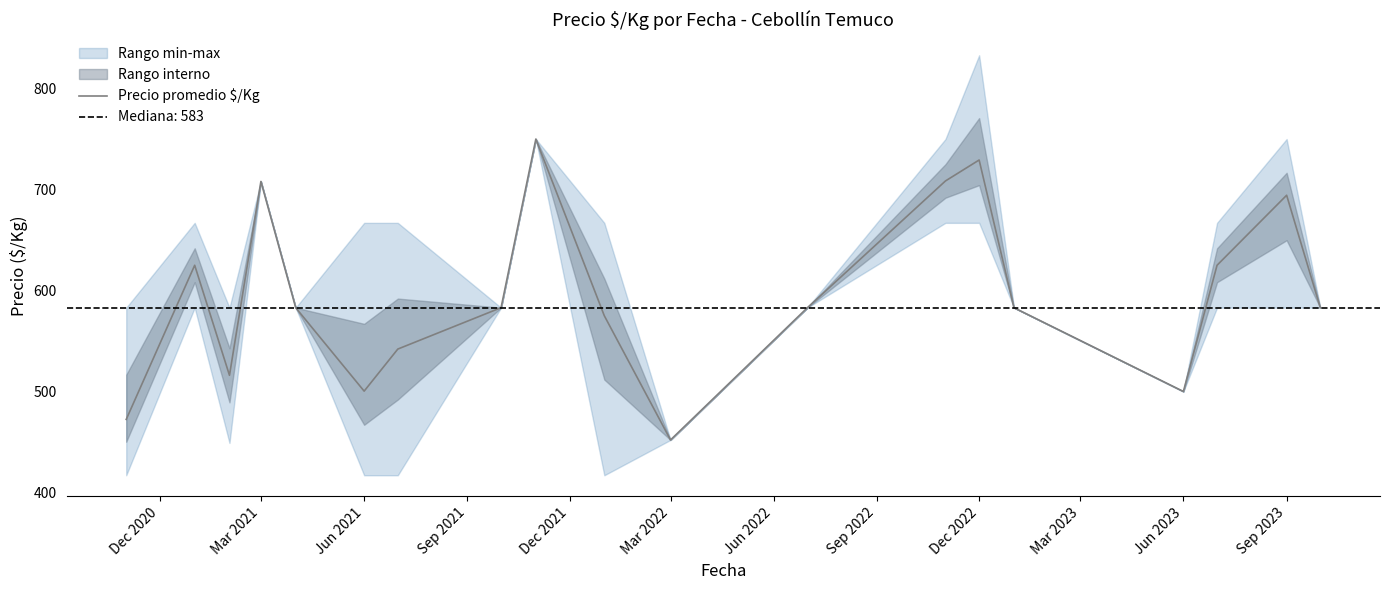

How many values are below 583?

7